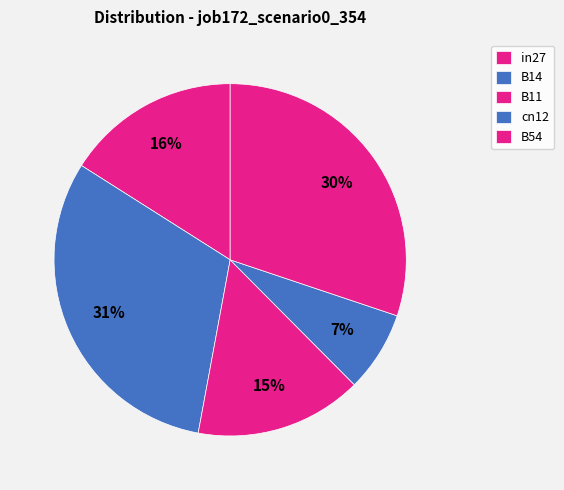

How many slices are in this pie chart?

5